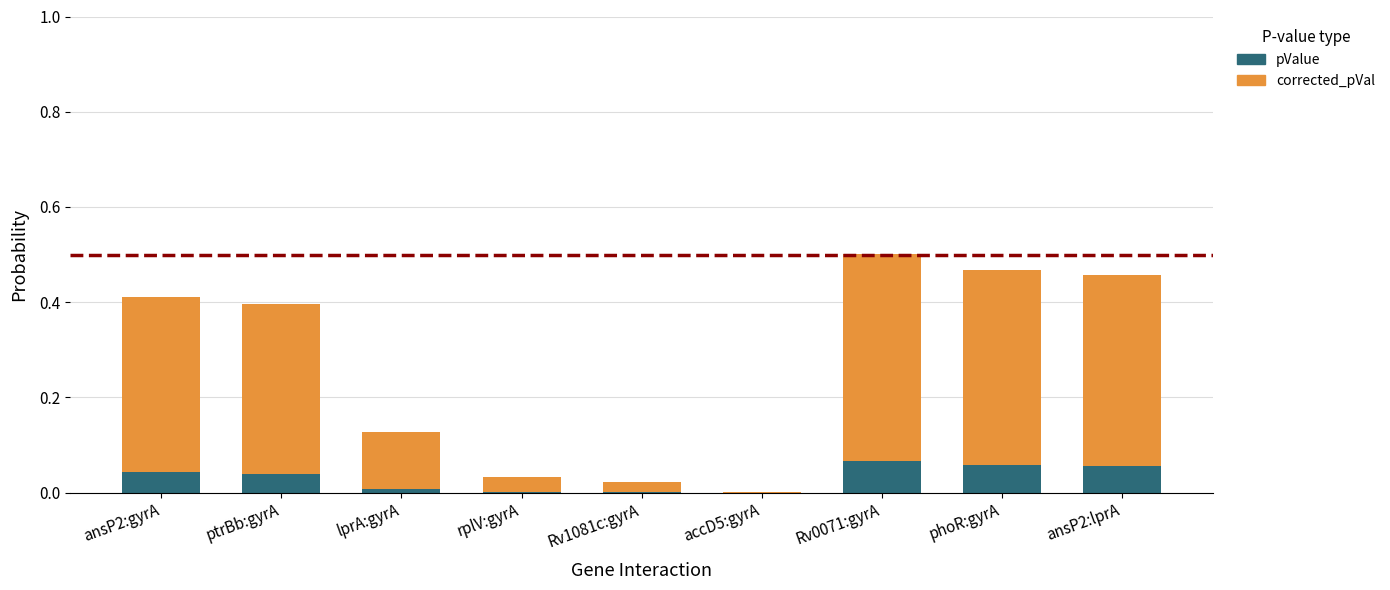

Is it true that pValue equals 0.1 at ansP2:gyrA?

False